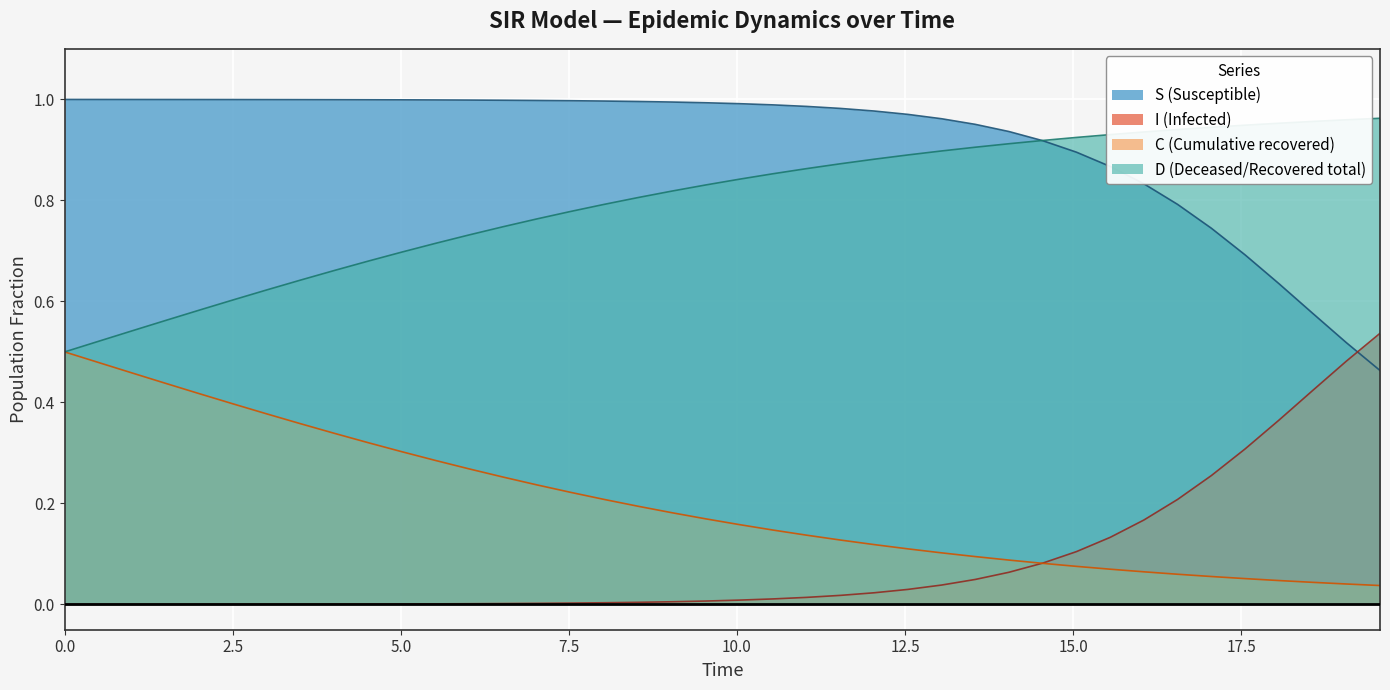

Reading left to right, list all the values displayed in this chart.

S: 1.0	1.0	1.0	1.0	1.0	1.0	1.0	1.0	1.0	1.0	1.0	1.0	1.0	1.0	1.0	1.0	1.0	1.0	1.0	1.0	1.0	1.0	1.0	1.0	1.0	1.0	1.0	1.0	0.9	0.9	0.9	0.9	0.8	0.8	0.7	0.7	0.6	0.6	0.5	0.5
I: 0.0	0.0	0.0	0.0	0.0	0.0	0.0	0.0	0.0	0.0	0.0	0.0	0.0	0.0	0.0	0.0	0.0	0.0	0.0	0.0	0.0	0.0	0.0	0.0	0.0	0.0	0.0	0.0	0.1	0.1	0.1	0.1	0.2	0.2	0.3	0.3	0.4	0.4	0.5	0.5
C: 0.5	0.5	0.5	0.4	0.4	0.4	0.4	0.4	0.3	0.3	0.3	0.3	0.3	0.3	0.2	0.2	0.2	0.2	0.2	0.2	0.2	0.1	0.1	0.1	0.1	0.1	0.1	0.1	0.1	0.1	0.1	0.1	0.1	0.1	0.1	0.1	0.0	0.0	0.0	0.0
D: 0.5	0.5	0.5	0.6	0.6	0.6	0.6	0.6	0.7	0.7	0.7	0.7	0.7	0.7	0.8	0.8	0.8	0.8	0.8	0.8	0.8	0.9	0.9	0.9	0.9	0.9	0.9	0.9	0.9	0.9	0.9	0.9	0.9	0.9	0.9	0.9	1.0	1.0	1.0	1.0